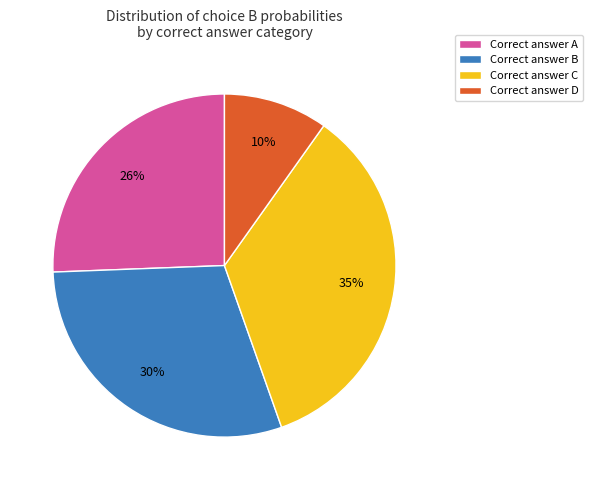

Count the number of slices in the pie.

4